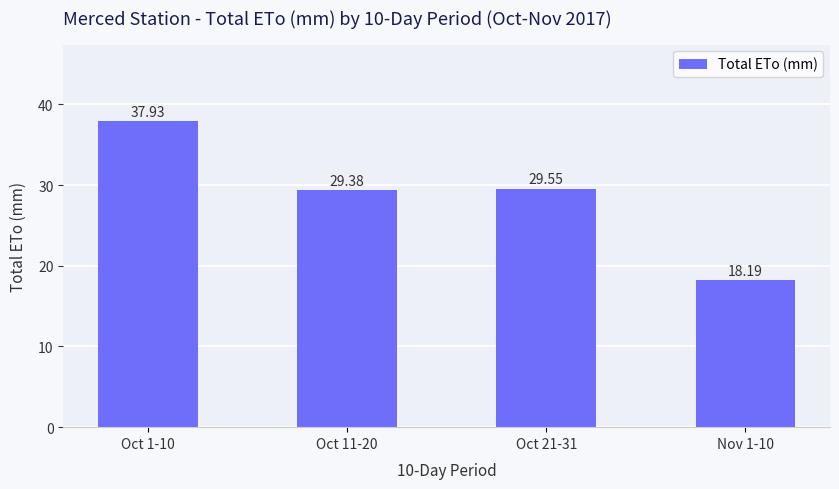

The chart shows a value of 7.5 at Oct 21-31. True or false?

False